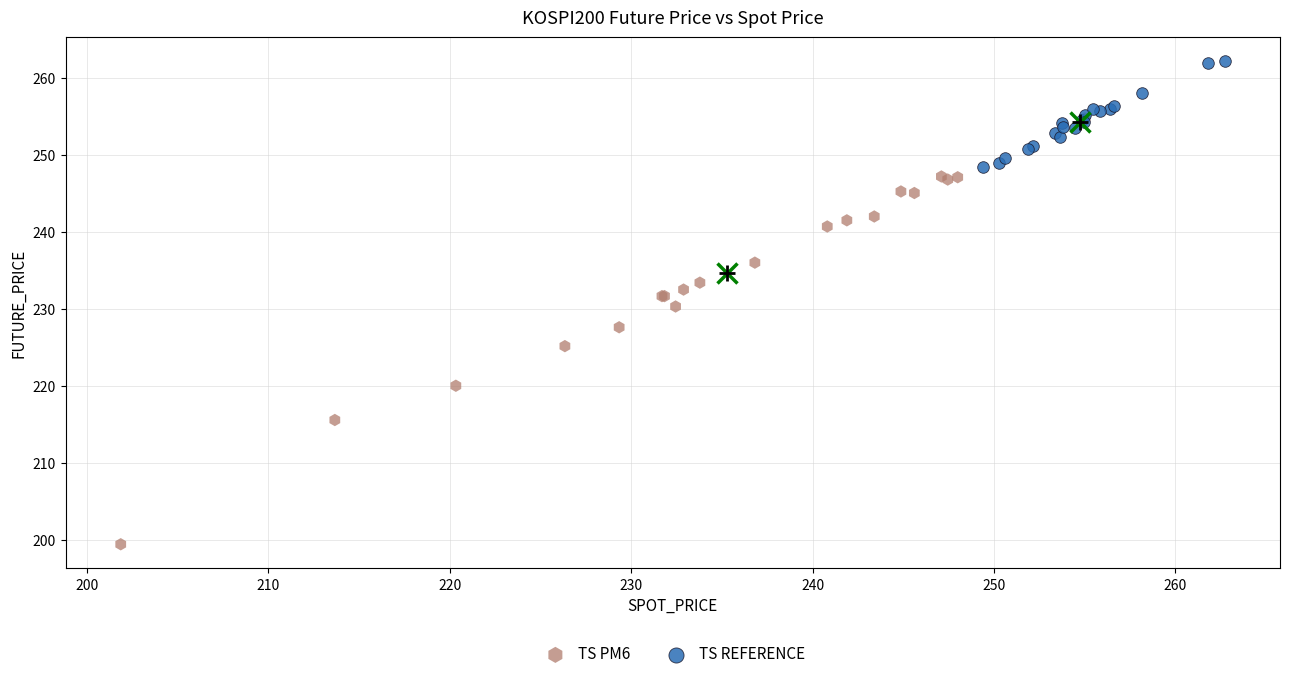

Which series reaches the maximum Y coordinate?

TS REFERENCE